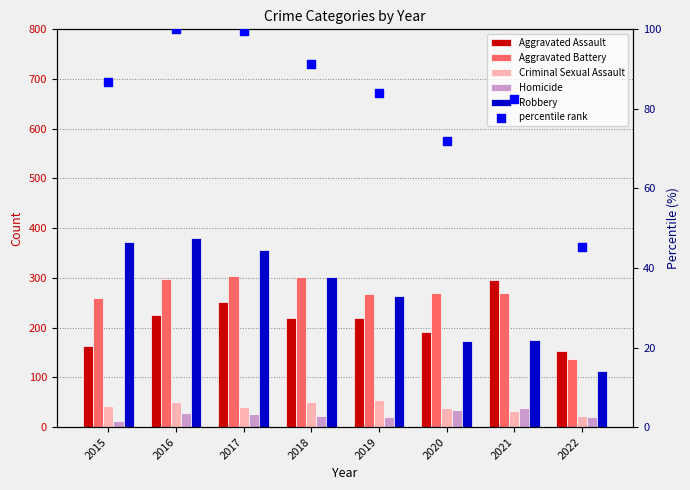

Which series has the widest spread of Y values?

Robbery